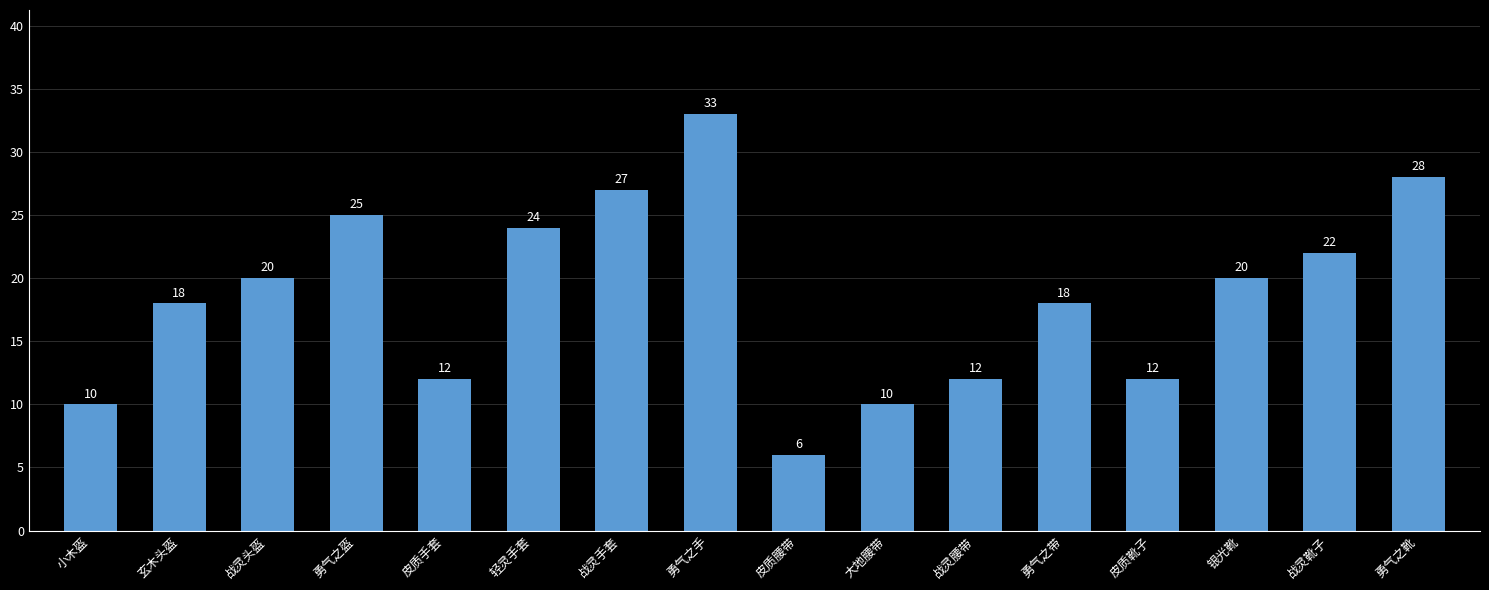

What is the value of the 10th bar from the left?

10